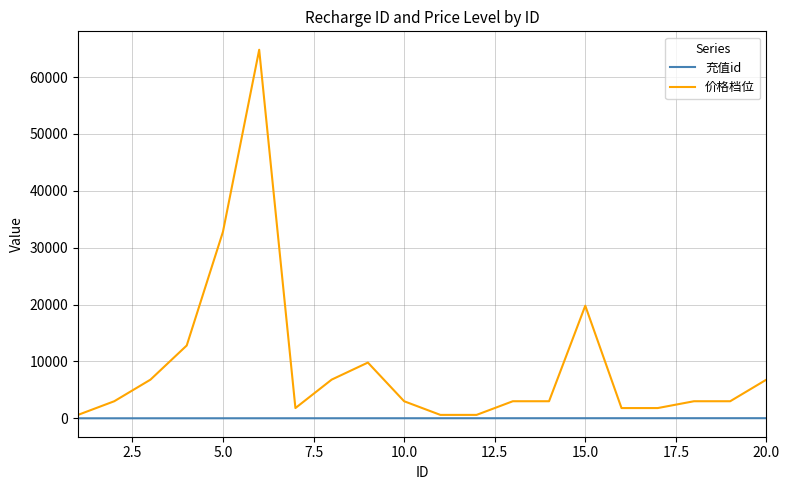

True or false: 充值id and 价格档位 intersect in this chart.

False